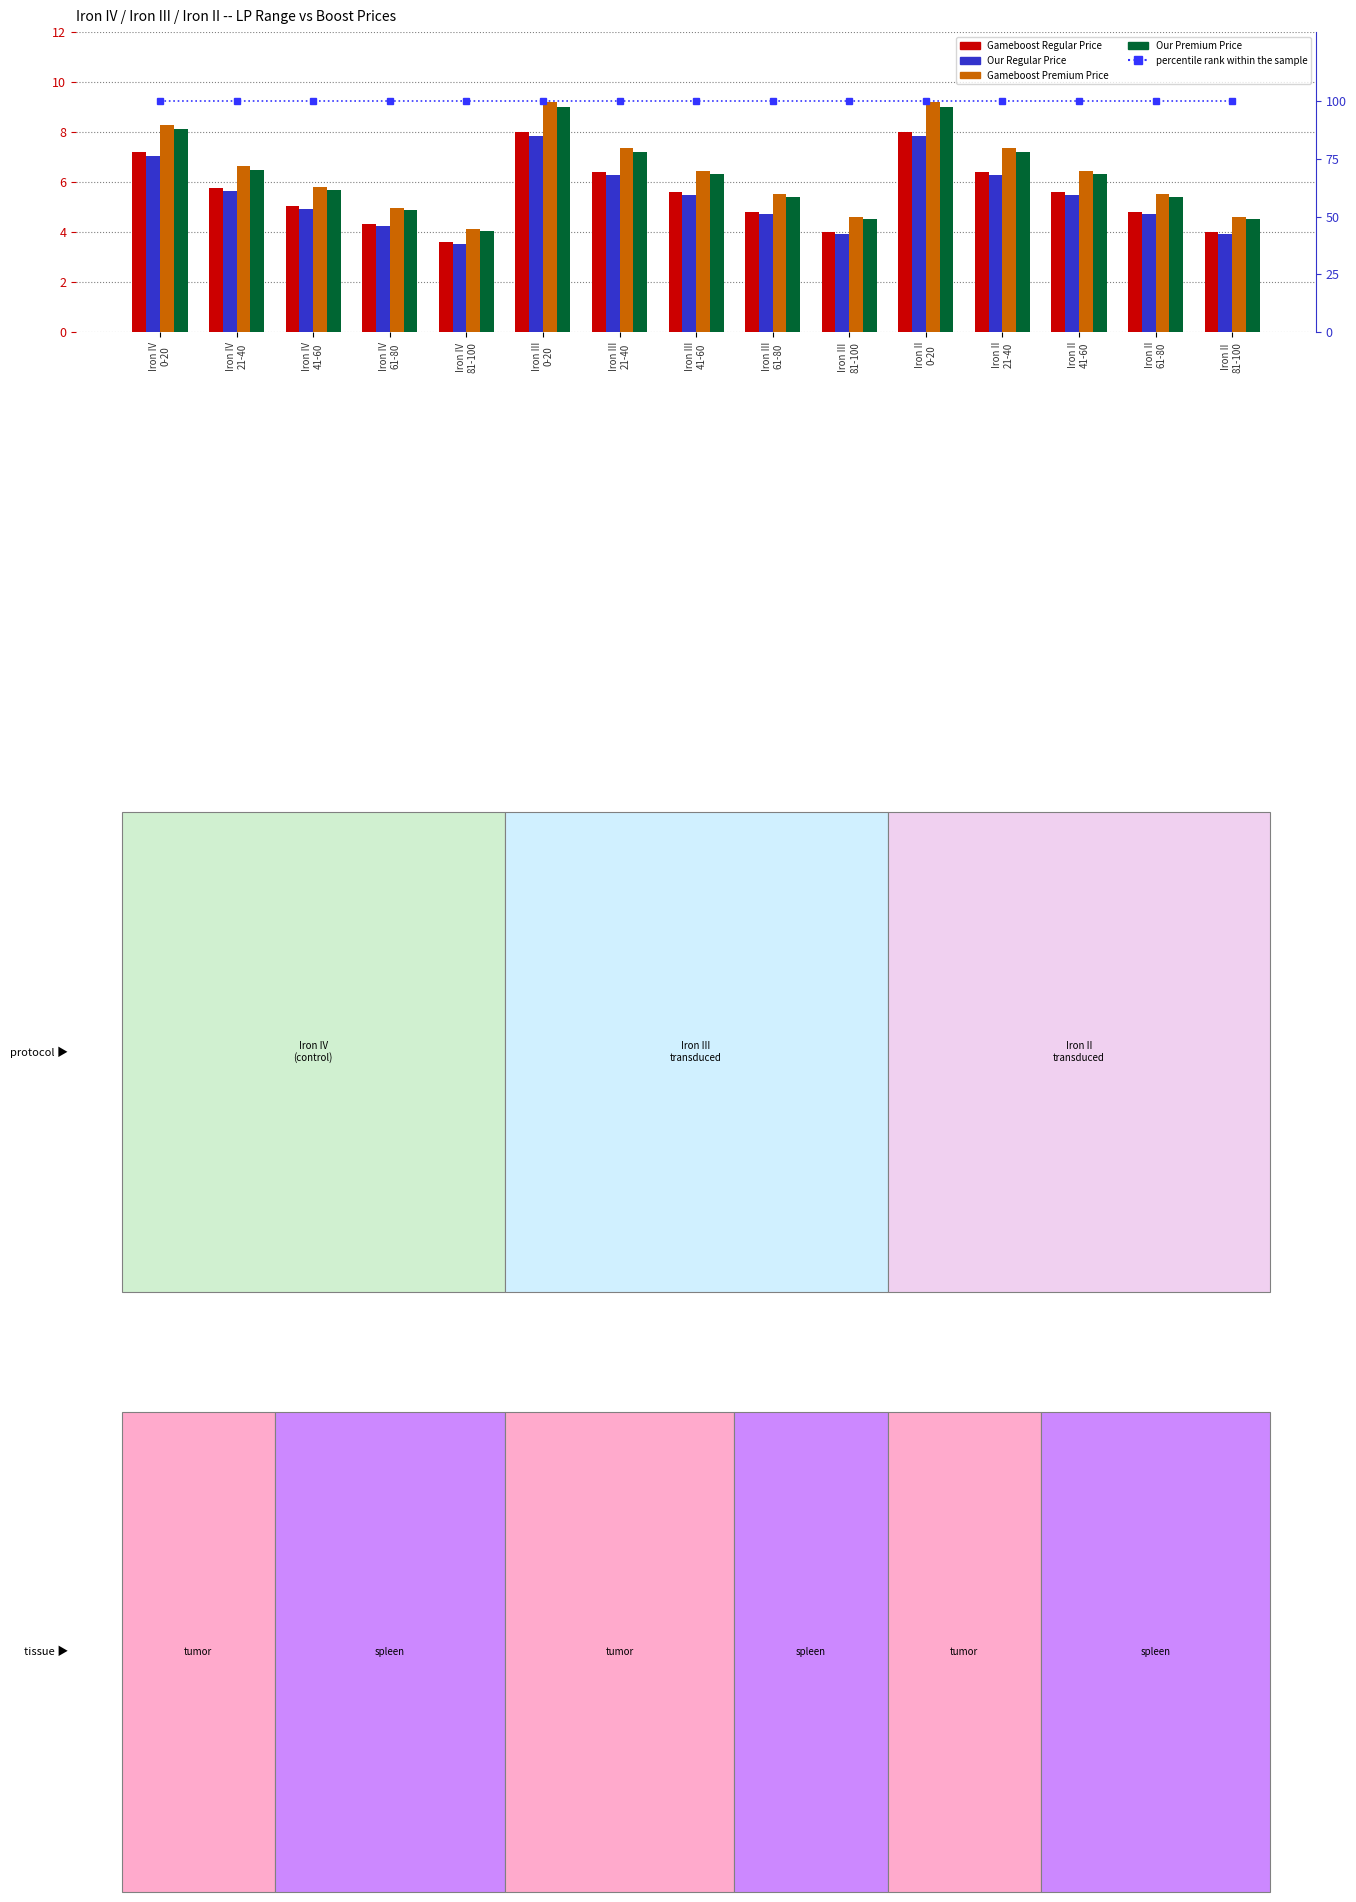

Reading left to right, what are all the values shown in this chart?

Gameboost Regular Price: 7.2	5.8	5.0	4.3	3.6	8.0	6.4	5.6	4.8	4.0	8.0	6.4	5.6	4.8	4.0
Our Regular Price: 7.1	5.6	4.9	4.2	3.5	7.8	6.3	5.5	4.7	3.9	7.8	6.3	5.5	4.7	3.9
Gameboost Premium Price: 8.3	6.6	5.8	5.0	4.1	9.2	7.4	6.4	5.5	4.6	9.2	7.4	6.4	5.5	4.6
Our Premium Price: 8.1	6.5	5.7	4.9	4.1	9.0	7.2	6.3	5.4	4.5	9.0	7.2	6.3	5.4	4.5
percentile rank within the sample: 100.0	100.0	100.0	100.0	100.0	100.0	100.0	100.0	100.0	100.0	100.0	100.0	100.0	100.0	100.0